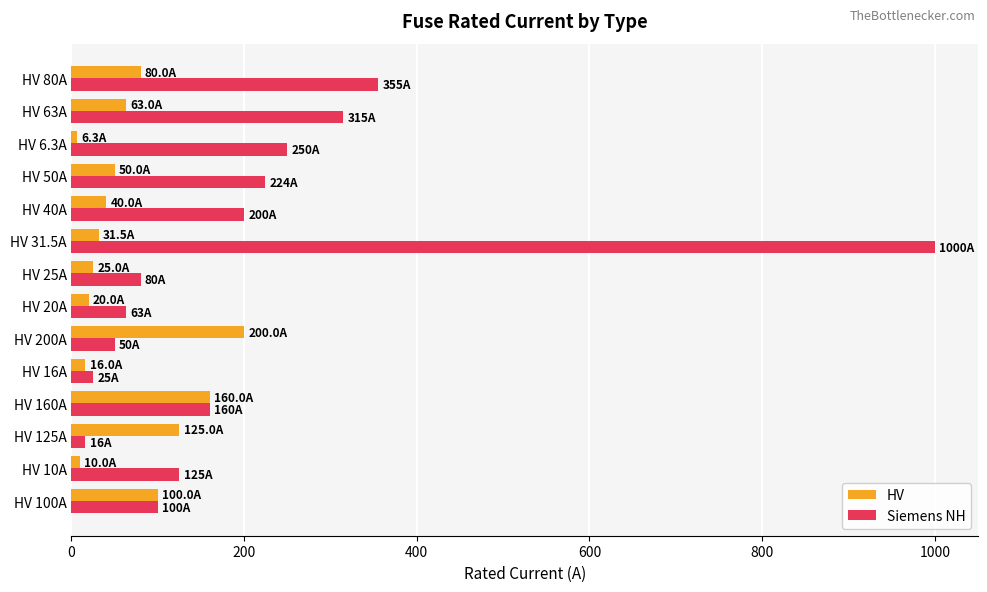

Between HV 6.3A and HV 80A, which series saw the biggest shift?

Siemens NH